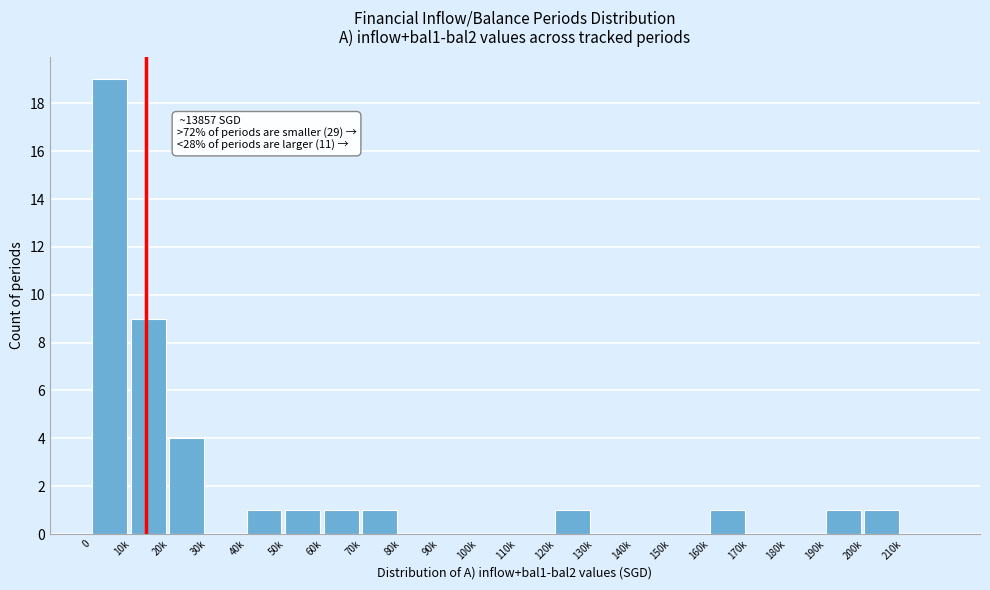

Reading left to right, list all the values displayed in this chart.

0=19	10k=9	20k=4	30k=0	40k=1	50k=1	60k=1	70k=1	80k=0	90k=0	100k=0	110k=0	120k=1	130k=0	140k=0	150k=0	160k=1	170k=0	180k=0	190k=1	200k=1	210k=0